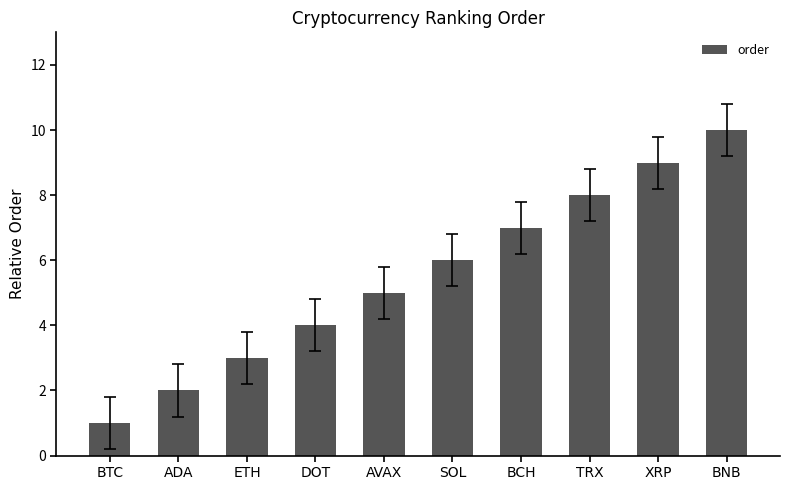

What is the smallest value displayed?

1